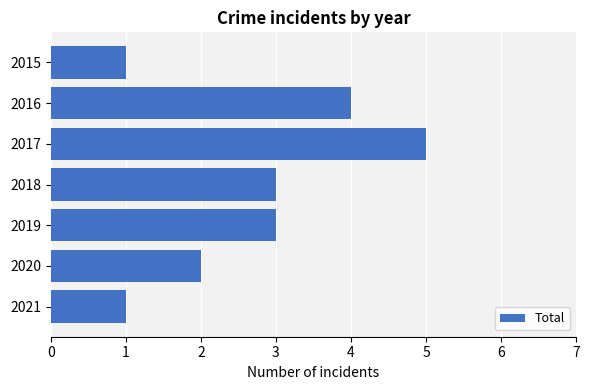

Count the number of categories in the chart.

7